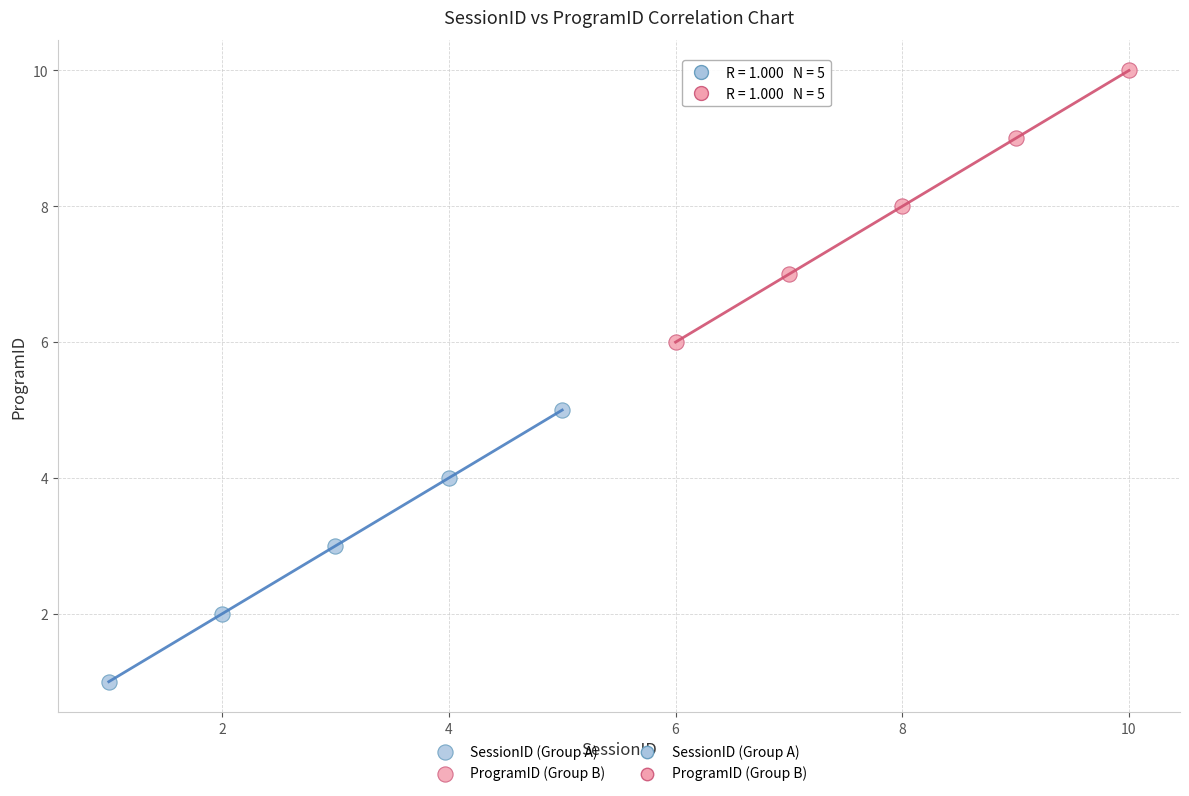

Which series contains the lowest Y value?

SessionID (Group A)